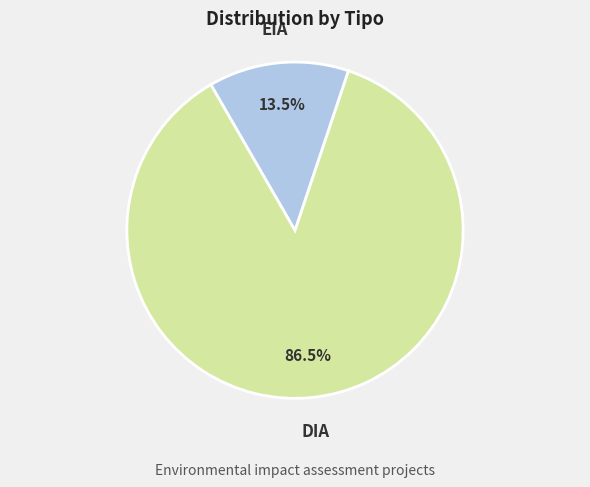

Is there any slice that represents more than half of the pie?

Yes